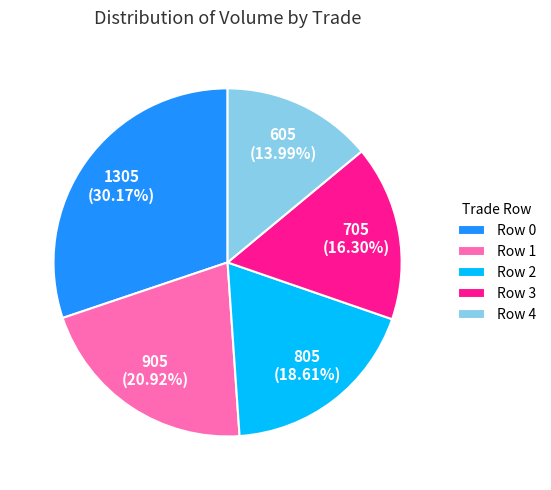

To the nearest percent, what portion does Row 1 represent?

21%